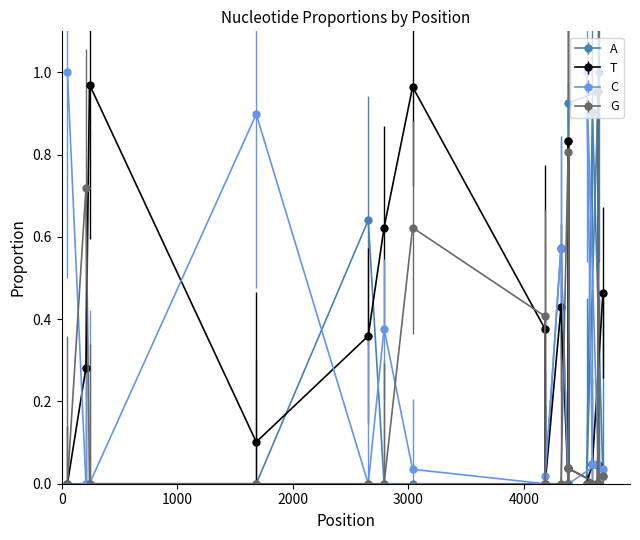

In G_proportion, how many points are lower than both neighbors (excluding endpoints)?

1